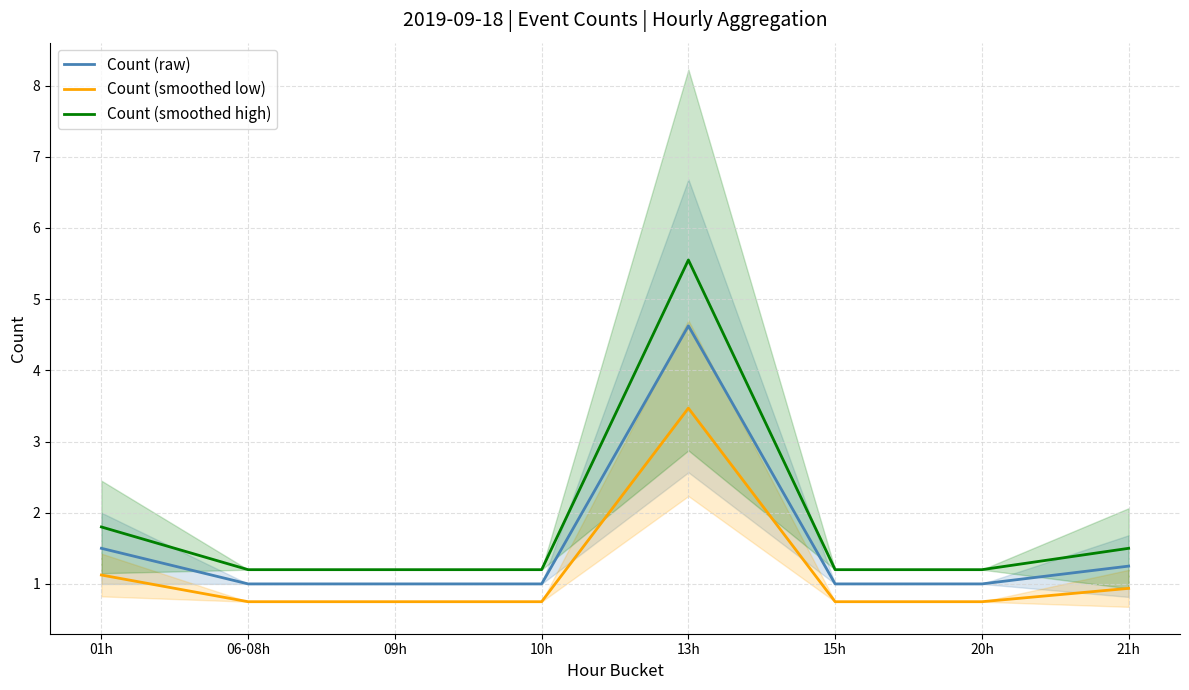

How many data points in Count (raw) are above 1?

3